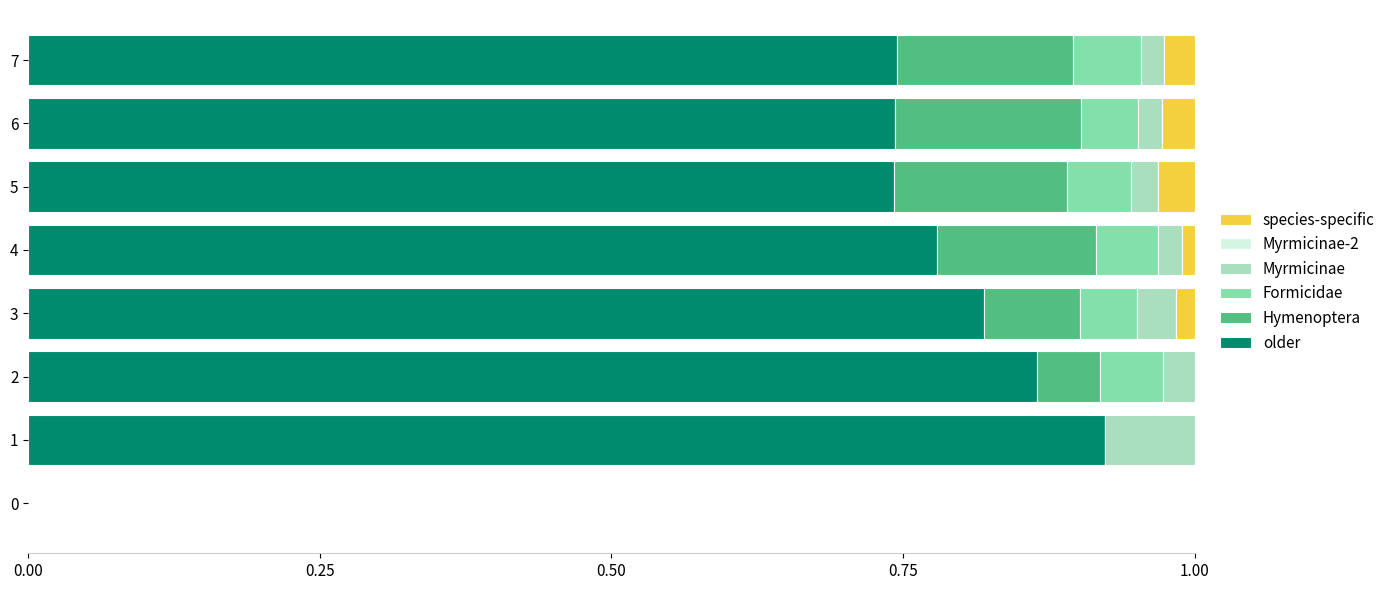

Is it true that older equals 0.3 at 2?

False